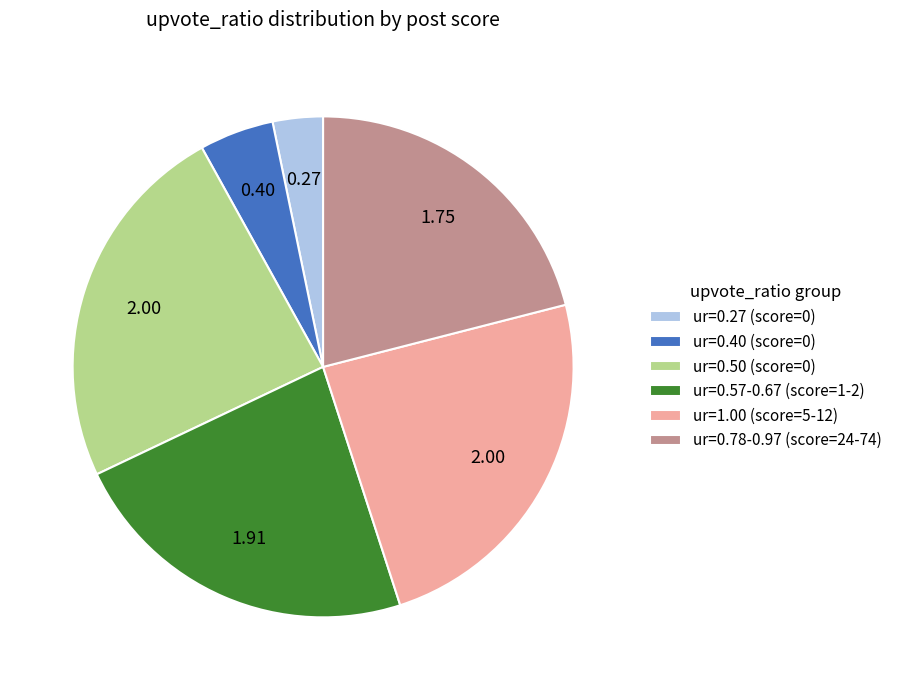

Is there any slice that represents more than half of the pie?

No